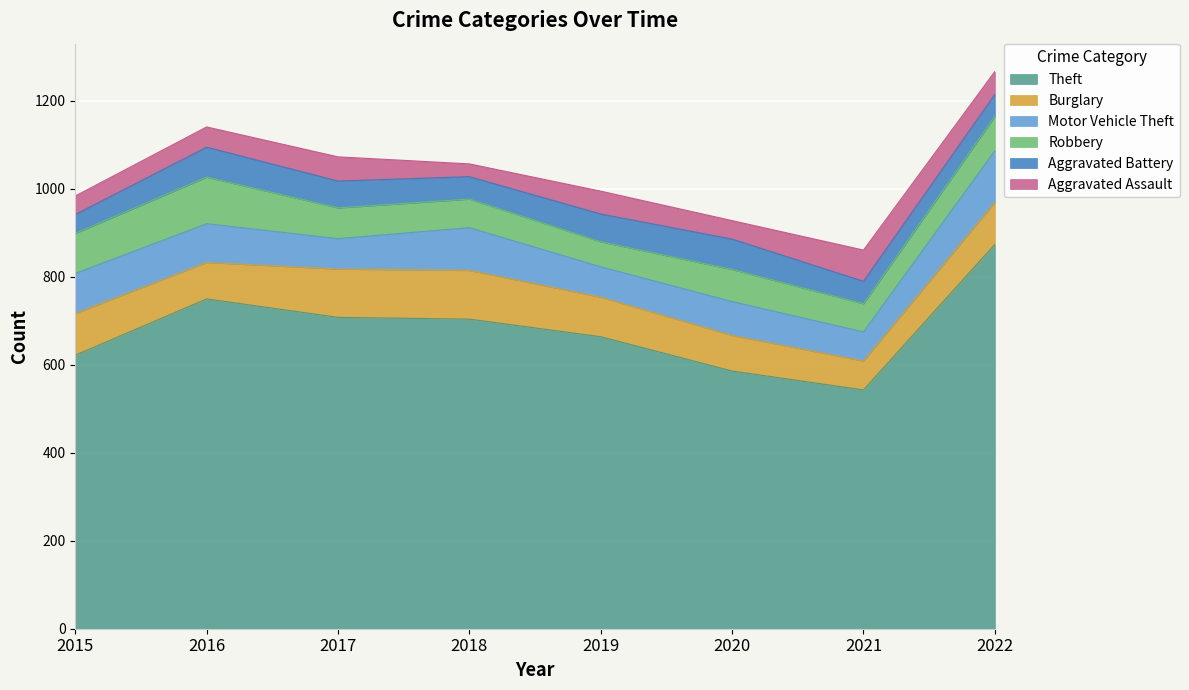

Which category has the lowest value across all series?

2018